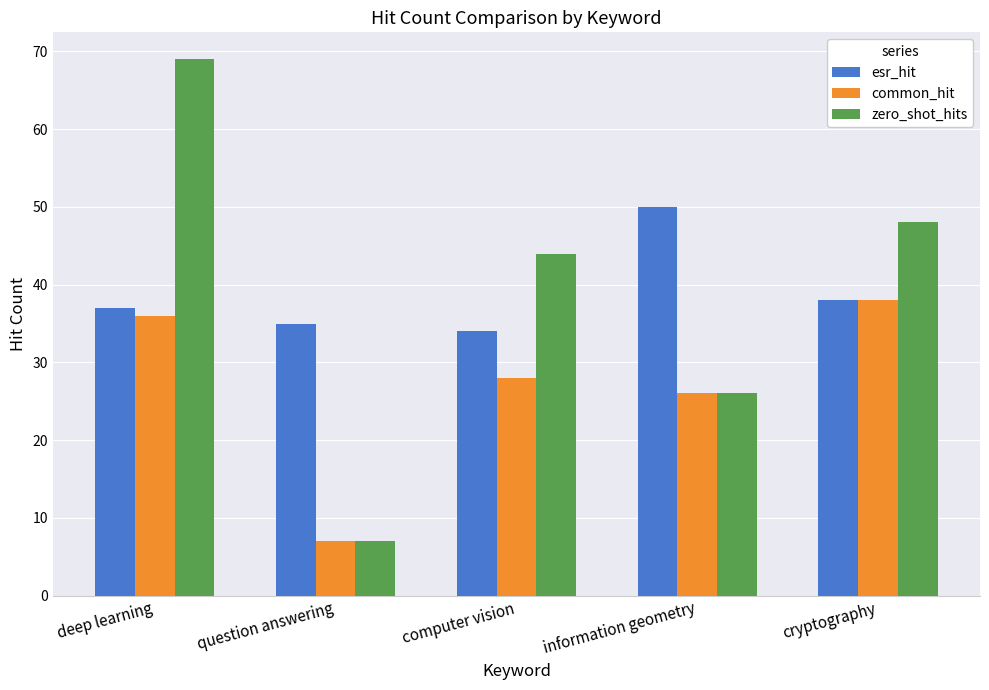

Reading left to right, transcribe all the data shown in this chart.

esr_hit: deep learning=37	question answering=35	computer vision=34	information geometry=50	cryptography=38
common_hit: deep learning=36	question answering=7	computer vision=28	information geometry=26	cryptography=38
zero_shot_hits: deep learning=69	question answering=7	computer vision=44	information geometry=26	cryptography=48